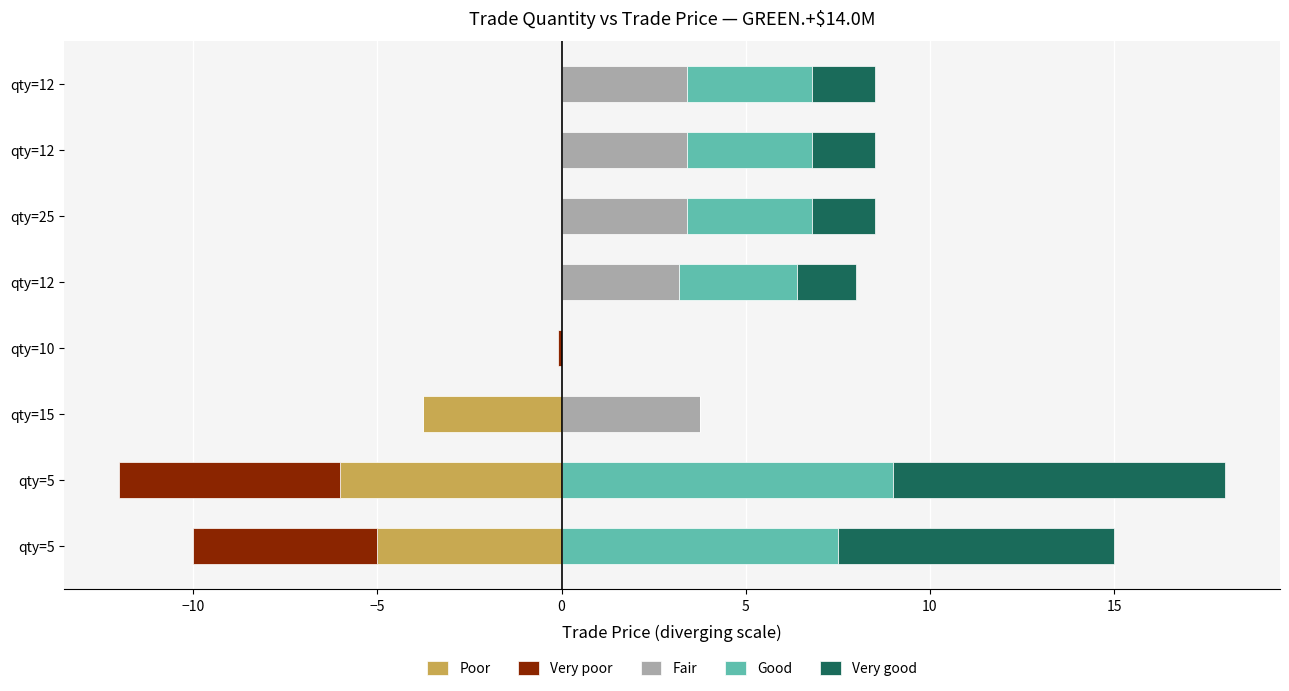

Reading right to left, list all the values displayed in this chart.

Poor: 0.0	0.0	0.0	0.0	0.0	-3.8	-6.0	-5.0
Very poor: 0.0	0.0	0.0	0.0	-0.1	0.0	-6.0	-5.0
Fair: 3.4	3.4	3.4	3.2	0.0	3.8	0.0	0.0
Good: 3.4	3.4	3.4	3.2	0.0	0.0	9.0	7.5
Very good: 1.7	1.7	1.7	1.6	0.0	0.0	9.0	7.5